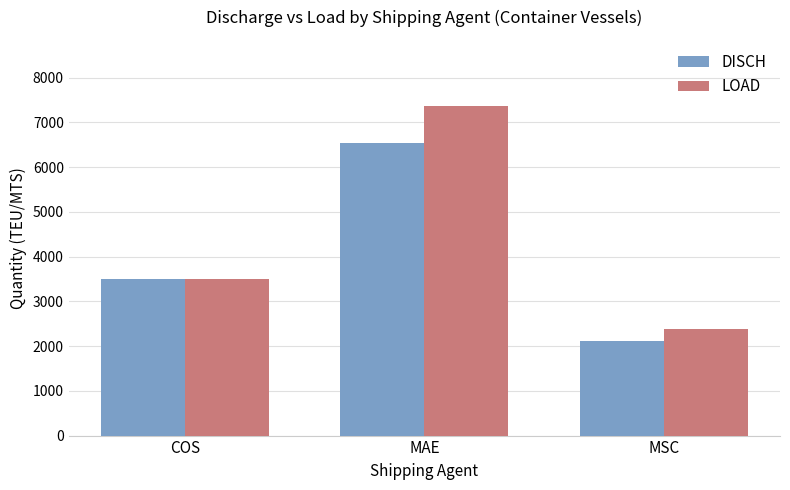

Reading left to right, what are all the values shown in this chart?

DISCH: 3500	6534	2111
LOAD: 3490	7370	2390